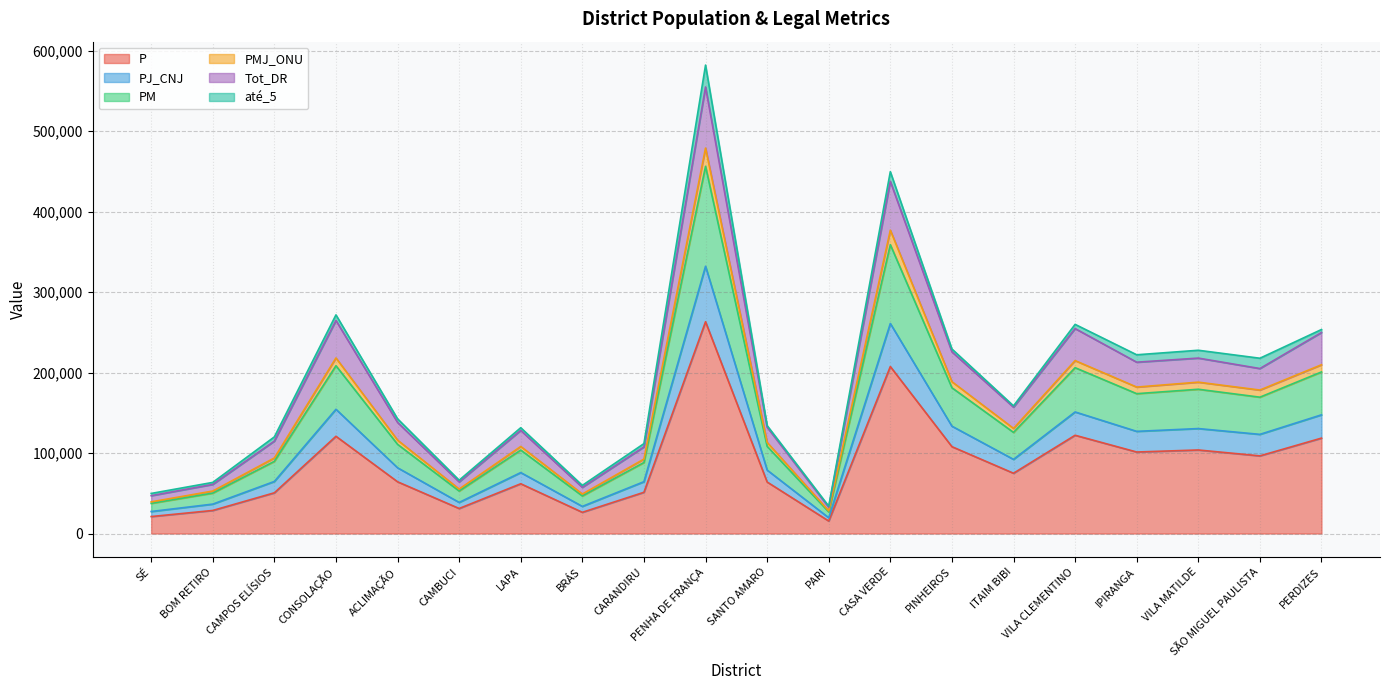

How many interior local peaks does the PM series have?

6